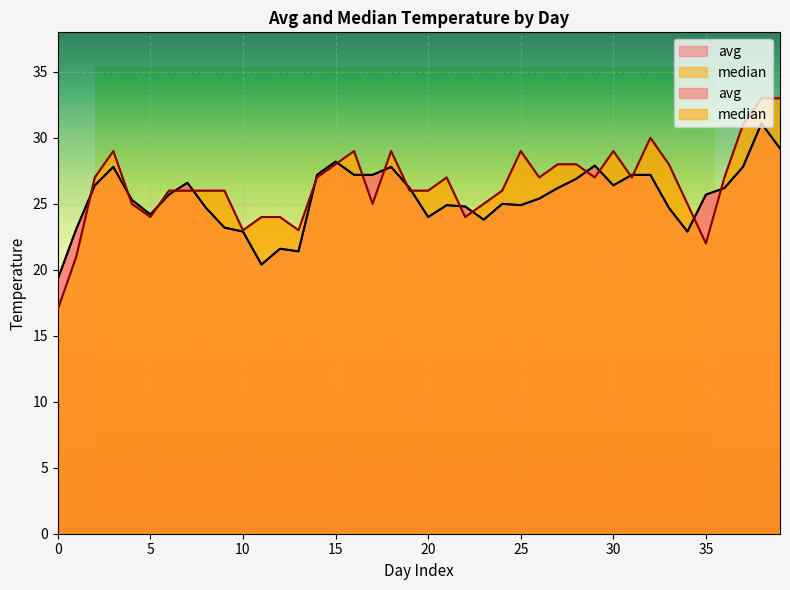

Read the avg value at 20.

26.2